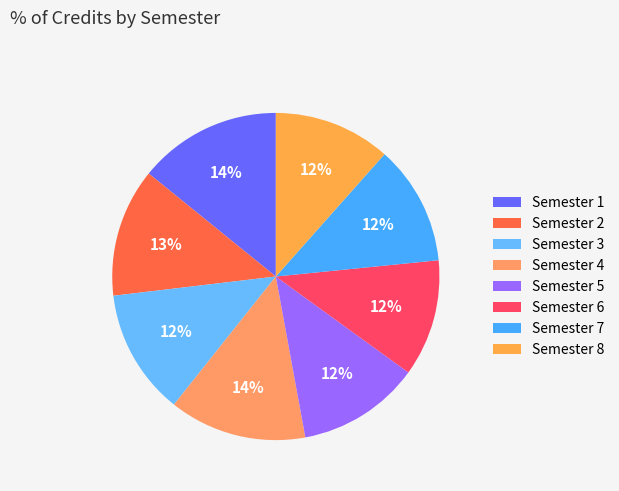

To the nearest percent, what is the difference between the largest and smallest slice percentages?

3%